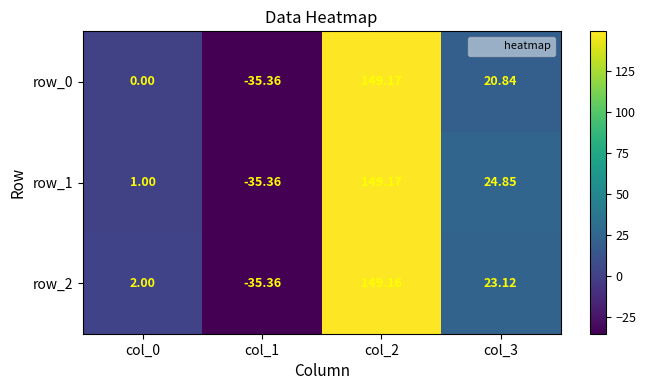

Which series has the largest total across all categories?

row_1